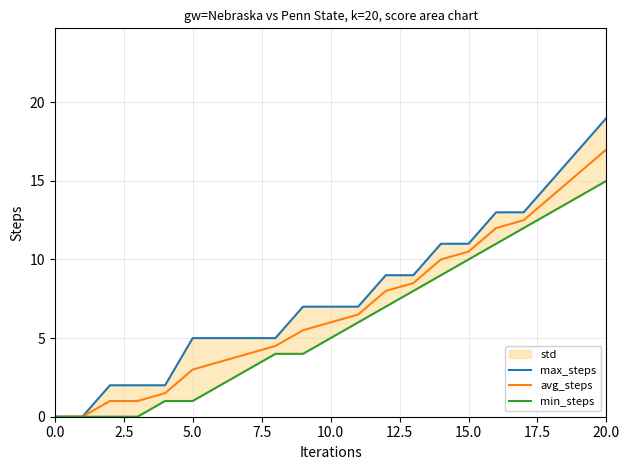

Is it true that avg_steps equals 6.0 at 10.0?

True